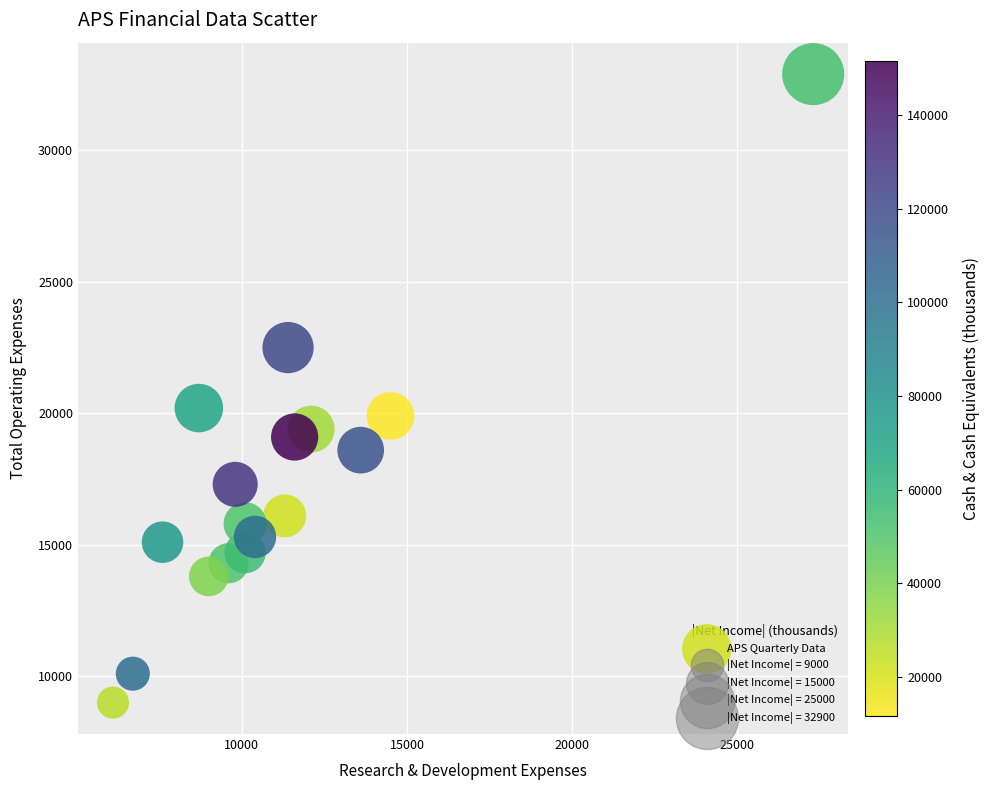

What is the range of Y values (max minus min)?

23900